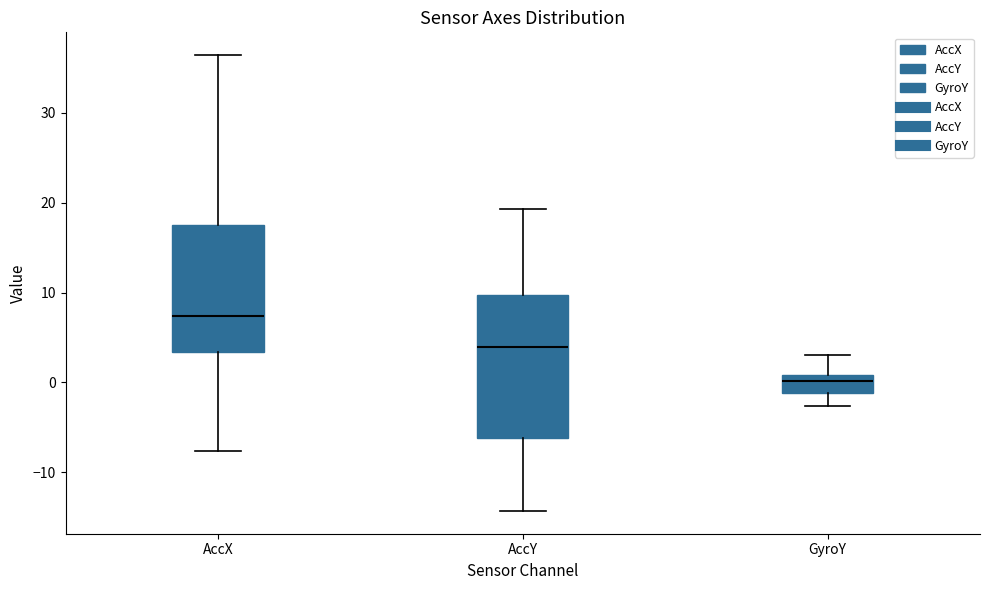

Reading left to right, read every box against the y-axis: the position of its median line, the range the box covers, and the ends of its whiskers. The values are not printed on the chart, so give them approximately, as read against the axis.

AccX: median 7, box 3 to 18, whiskers -8 to 36
AccY: median 4, box -6 to 10, whiskers -14 to 19
GyroY: median 0, box -1 to 1, whiskers -3 to 3